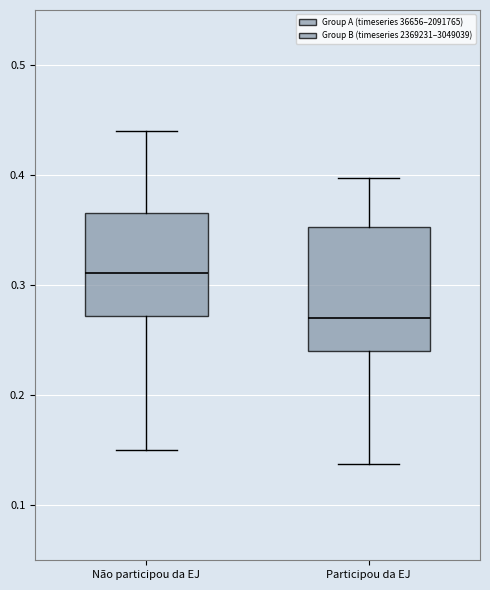

Reading left to right, transcribe this box plot: for each box, give where its median line is, the range the box spans, and where its two whiskers end, as read against the y-axis. The values are not printed on the chart, so give them approximately, as read against the axis.

Não participou da EJ: median 0.31, box 0.27 to 0.37, whiskers 0.15 to 0.44
Participou da EJ: median 0.27, box 0.24 to 0.35, whiskers 0.14 to 0.40